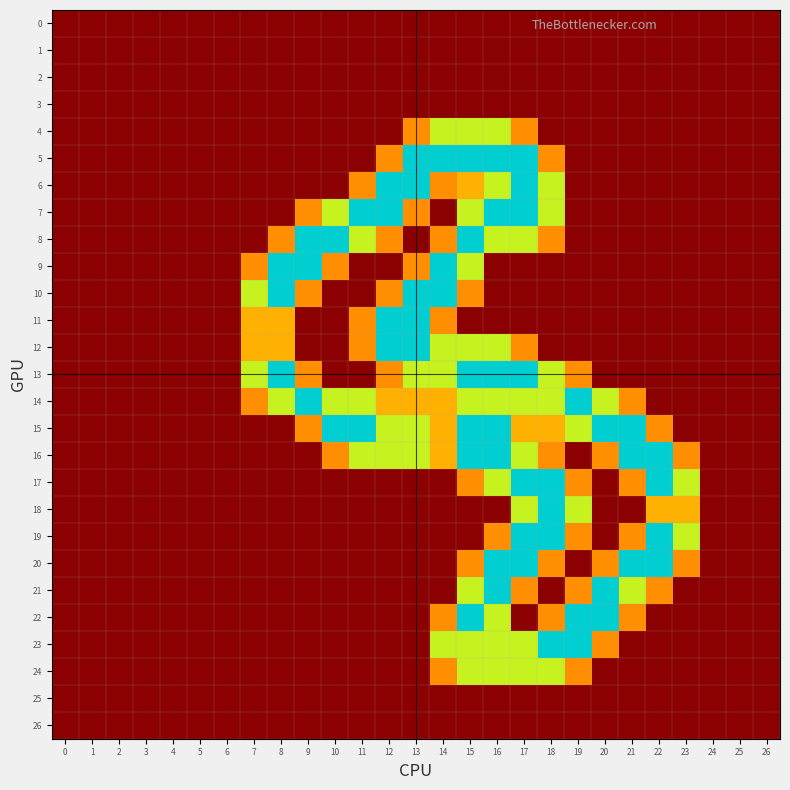

Reading right to left, transcribe all the data shown in this chart.

0: 26=0.0	25=0.0	24=0.0	23=0.0	22=0.0	21=0.0	20=0.0	19=0.0	18=0.0	17=0.0	16=0.0	15=0.0	14=0.0	13=0.0	12=0.0	11=0.0	10=0.0	9=0.0	8=0.0	7=0.0	6=0.0	5=0.0	4=0.0	3=0.0	2=0.0	1=0.0	0=0.0
1: 26=0.0	25=0.0	24=0.0	23=0.0	22=0.0	21=0.0	20=0.0	19=0.0	18=0.0	17=0.0	16=0.0	15=0.0	14=0.0	13=0.0	12=0.0	11=0.0	10=0.0	9=0.0	8=0.0	7=0.0	6=0.0	5=0.0	4=0.0	3=0.0	2=0.0	1=0.0	0=0.0
2: 26=0.0	25=0.0	24=0.0	23=0.0	22=0.0	21=0.0	20=0.0	19=0.0	18=0.0	17=0.0	16=0.0	15=0.0	14=0.0	13=0.0	12=0.0	11=0.0	10=0.0	9=0.0	8=0.0	7=0.0	6=0.0	5=0.0	4=0.0	3=0.0	2=0.0	1=0.0	0=0.0
3: 26=0.0	25=0.0	24=0.0	23=0.0	22=0.0	21=0.0	20=0.0	19=0.0	18=0.0	17=0.0	16=0.0	15=0.0	14=0.0	13=0.0	12=0.0	11=0.0	10=0.0	9=0.0	8=0.0	7=0.0	6=0.0	5=0.0	4=0.0	3=0.0	2=0.0	1=0.0	0=0.0
4: 26=0.0	25=0.0	24=0.0	23=0.0	22=0.0	21=0.0	20=0.0	19=0.0	18=0.0	17=0.8	16=1.5	15=1.5	14=1.5	13=0.8	12=0.0	11=0.0	10=0.0	9=0.0	8=0.0	7=0.0	6=0.0	5=0.0	4=0.0	3=0.0	2=0.0	1=0.0	0=0.0
5: 26=0.0	25=0.0	24=0.0	23=0.0	22=0.0	21=0.0	20=0.0	19=0.0	18=0.8	17=2.0	16=2.0	15=2.0	14=2.0	13=2.0	12=0.8	11=0.0	10=0.0	9=0.0	8=0.0	7=0.0	6=0.0	5=0.0	4=0.0	3=0.0	2=0.0	1=0.0	0=0.0
6: 26=0.0	25=0.0	24=0.0	23=0.0	22=0.0	21=0.0	20=0.0	19=0.0	18=1.5	17=2.0	16=1.5	15=1.0	14=0.8	13=2.0	12=2.0	11=0.8	10=0.0	9=0.0	8=0.0	7=0.0	6=0.0	5=0.0	4=0.0	3=0.0	2=0.0	1=0.0	0=0.0
7: 26=0.0	25=0.0	24=0.0	23=0.0	22=0.0	21=0.0	20=0.0	19=0.0	18=1.5	17=2.0	16=2.0	15=1.5	14=0.0	13=0.8	12=2.0	11=2.0	10=1.5	9=0.8	8=0.0	7=0.0	6=0.0	5=0.0	4=0.0	3=0.0	2=0.0	1=0.0	0=0.0
8: 26=0.0	25=0.0	24=0.0	23=0.0	22=0.0	21=0.0	20=0.0	19=0.0	18=0.8	17=1.5	16=1.5	15=2.0	14=0.8	13=0.0	12=0.8	11=1.5	10=2.0	9=2.0	8=0.8	7=0.0	6=0.0	5=0.0	4=0.0	3=0.0	2=0.0	1=0.0	0=0.0
9: 26=0.0	25=0.0	24=0.0	23=0.0	22=0.0	21=0.0	20=0.0	19=0.0	18=0.0	17=0.0	16=0.0	15=1.5	14=2.0	13=0.8	12=0.0	11=0.0	10=0.8	9=2.0	8=2.0	7=0.8	6=0.0	5=0.0	4=0.0	3=0.0	2=0.0	1=0.0	0=0.0
10: 26=0.0	25=0.0	24=0.0	23=0.0	22=0.0	21=0.0	20=0.0	19=0.0	18=0.0	17=0.0	16=0.0	15=0.8	14=2.0	13=2.0	12=0.8	11=0.0	10=0.0	9=0.8	8=2.0	7=1.5	6=0.0	5=0.0	4=0.0	3=0.0	2=0.0	1=0.0	0=0.0
11: 26=0.0	25=0.0	24=0.0	23=0.0	22=0.0	21=0.0	20=0.0	19=0.0	18=0.0	17=0.0	16=0.0	15=0.0	14=0.8	13=2.0	12=2.0	11=0.8	10=0.0	9=0.0	8=1.0	7=1.0	6=0.0	5=0.0	4=0.0	3=0.0	2=0.0	1=0.0	0=0.0
12: 26=0.0	25=0.0	24=0.0	23=0.0	22=0.0	21=0.0	20=0.0	19=0.0	18=0.0	17=0.8	16=1.5	15=1.5	14=1.5	13=2.0	12=2.0	11=0.8	10=0.0	9=0.0	8=1.0	7=1.0	6=0.0	5=0.0	4=0.0	3=0.0	2=0.0	1=0.0	0=0.0
13: 26=0.0	25=0.0	24=0.0	23=0.0	22=0.0	21=0.0	20=0.0	19=0.8	18=1.5	17=2.0	16=2.0	15=2.0	14=1.5	13=1.5	12=0.8	11=0.0	10=0.0	9=0.8	8=2.0	7=1.5	6=0.0	5=0.0	4=0.0	3=0.0	2=0.0	1=0.0	0=0.0
14: 26=0.0	25=0.0	24=0.0	23=0.0	22=0.0	21=0.8	20=1.5	19=2.0	18=1.5	17=1.5	16=1.5	15=1.5	14=1.0	13=1.0	12=1.0	11=1.5	10=1.5	9=2.0	8=1.5	7=0.8	6=0.0	5=0.0	4=0.0	3=0.0	2=0.0	1=0.0	0=0.0
15: 26=0.0	25=0.0	24=0.0	23=0.0	22=0.8	21=2.0	20=2.0	19=1.5	18=1.0	17=1.0	16=2.0	15=2.0	14=1.0	13=1.5	12=1.5	11=2.0	10=2.0	9=0.8	8=0.0	7=0.0	6=0.0	5=0.0	4=0.0	3=0.0	2=0.0	1=0.0	0=0.0
16: 26=0.0	25=0.0	24=0.0	23=0.8	22=2.0	21=2.0	20=0.8	19=0.0	18=0.8	17=1.5	16=2.0	15=2.0	14=1.0	13=1.5	12=1.5	11=1.5	10=0.8	9=0.0	8=0.0	7=0.0	6=0.0	5=0.0	4=0.0	3=0.0	2=0.0	1=0.0	0=0.0
17: 26=0.0	25=0.0	24=0.0	23=1.5	22=2.0	21=0.8	20=0.0	19=0.8	18=2.0	17=2.0	16=1.5	15=0.8	14=0.0	13=0.0	12=0.0	11=0.0	10=0.0	9=0.0	8=0.0	7=0.0	6=0.0	5=0.0	4=0.0	3=0.0	2=0.0	1=0.0	0=0.0
18: 26=0.0	25=0.0	24=0.0	23=1.0	22=1.0	21=0.0	20=0.0	19=1.5	18=2.0	17=1.5	16=0.0	15=0.0	14=0.0	13=0.0	12=0.0	11=0.0	10=0.0	9=0.0	8=0.0	7=0.0	6=0.0	5=0.0	4=0.0	3=0.0	2=0.0	1=0.0	0=0.0
19: 26=0.0	25=0.0	24=0.0	23=1.5	22=2.0	21=0.8	20=0.0	19=0.8	18=2.0	17=2.0	16=0.8	15=0.0	14=0.0	13=0.0	12=0.0	11=0.0	10=0.0	9=0.0	8=0.0	7=0.0	6=0.0	5=0.0	4=0.0	3=0.0	2=0.0	1=0.0	0=0.0
20: 26=0.0	25=0.0	24=0.0	23=0.8	22=2.0	21=2.0	20=0.8	19=0.0	18=0.8	17=2.0	16=2.0	15=0.8	14=0.0	13=0.0	12=0.0	11=0.0	10=0.0	9=0.0	8=0.0	7=0.0	6=0.0	5=0.0	4=0.0	3=0.0	2=0.0	1=0.0	0=0.0
21: 26=0.0	25=0.0	24=0.0	23=0.0	22=0.8	21=1.5	20=2.0	19=0.8	18=0.0	17=0.8	16=2.0	15=1.5	14=0.0	13=0.0	12=0.0	11=0.0	10=0.0	9=0.0	8=0.0	7=0.0	6=0.0	5=0.0	4=0.0	3=0.0	2=0.0	1=0.0	0=0.0
22: 26=0.0	25=0.0	24=0.0	23=0.0	22=0.0	21=0.8	20=2.0	19=2.0	18=0.8	17=0.0	16=1.5	15=2.0	14=0.8	13=0.0	12=0.0	11=0.0	10=0.0	9=0.0	8=0.0	7=0.0	6=0.0	5=0.0	4=0.0	3=0.0	2=0.0	1=0.0	0=0.0
23: 26=0.0	25=0.0	24=0.0	23=0.0	22=0.0	21=0.0	20=0.8	19=2.0	18=2.0	17=1.5	16=1.5	15=1.5	14=1.5	13=0.0	12=0.0	11=0.0	10=0.0	9=0.0	8=0.0	7=0.0	6=0.0	5=0.0	4=0.0	3=0.0	2=0.0	1=0.0	0=0.0
24: 26=0.0	25=0.0	24=0.0	23=0.0	22=0.0	21=0.0	20=0.0	19=0.8	18=1.5	17=1.5	16=1.5	15=1.5	14=0.8	13=0.0	12=0.0	11=0.0	10=0.0	9=0.0	8=0.0	7=0.0	6=0.0	5=0.0	4=0.0	3=0.0	2=0.0	1=0.0	0=0.0
25: 26=0.0	25=0.0	24=0.0	23=0.0	22=0.0	21=0.0	20=0.0	19=0.0	18=0.0	17=0.0	16=0.0	15=0.0	14=0.0	13=0.0	12=0.0	11=0.0	10=0.0	9=0.0	8=0.0	7=0.0	6=0.0	5=0.0	4=0.0	3=0.0	2=0.0	1=0.0	0=0.0
26: 26=0.0	25=0.0	24=0.0	23=0.0	22=0.0	21=0.0	20=0.0	19=0.0	18=0.0	17=0.0	16=0.0	15=0.0	14=0.0	13=0.0	12=0.0	11=0.0	10=0.0	9=0.0	8=0.0	7=0.0	6=0.0	5=0.0	4=0.0	3=0.0	2=0.0	1=0.0	0=0.0